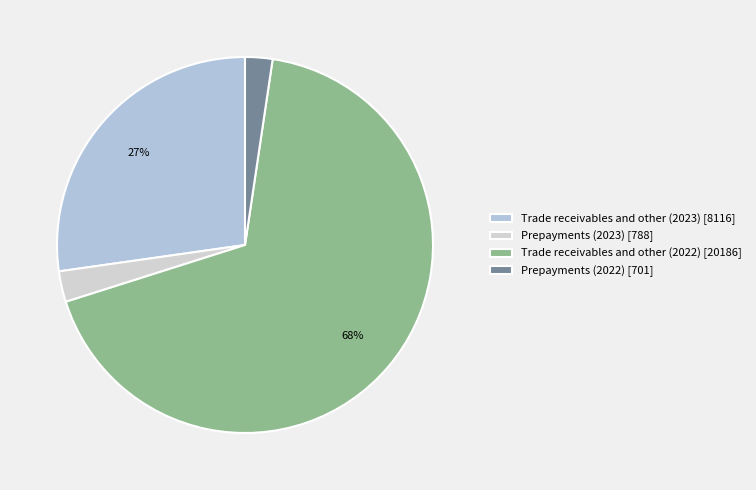

What is the total percentage of Prepayments (2022) and Trade receivables and other (2022)?

70.1%